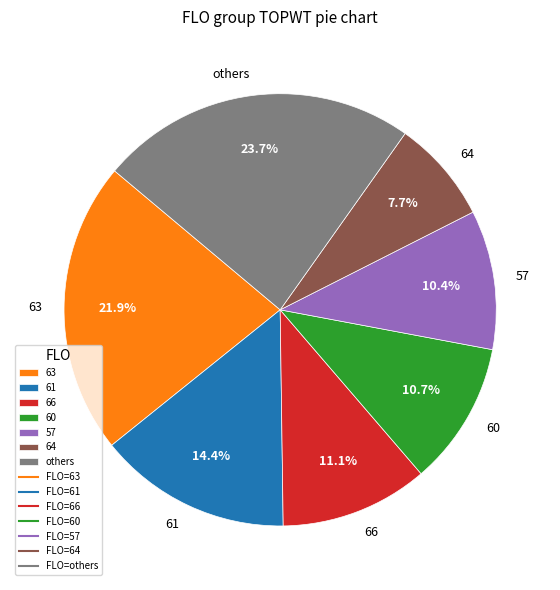

To the nearest percent, what portion does 66 represent?

11%